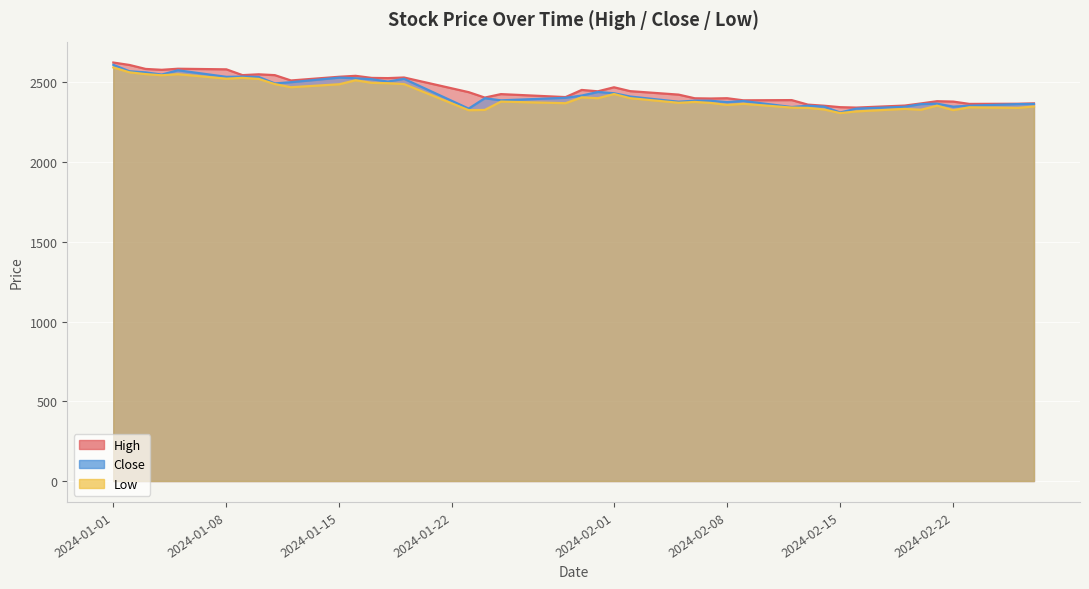

What is the average value of the Low series?

2417.1